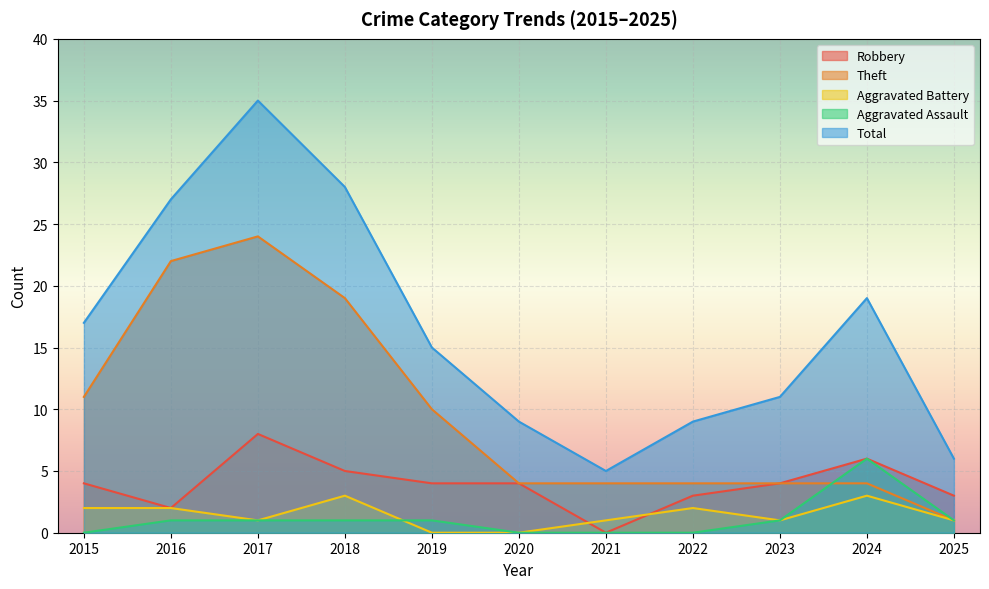

How many lines are shown in the chart?

5